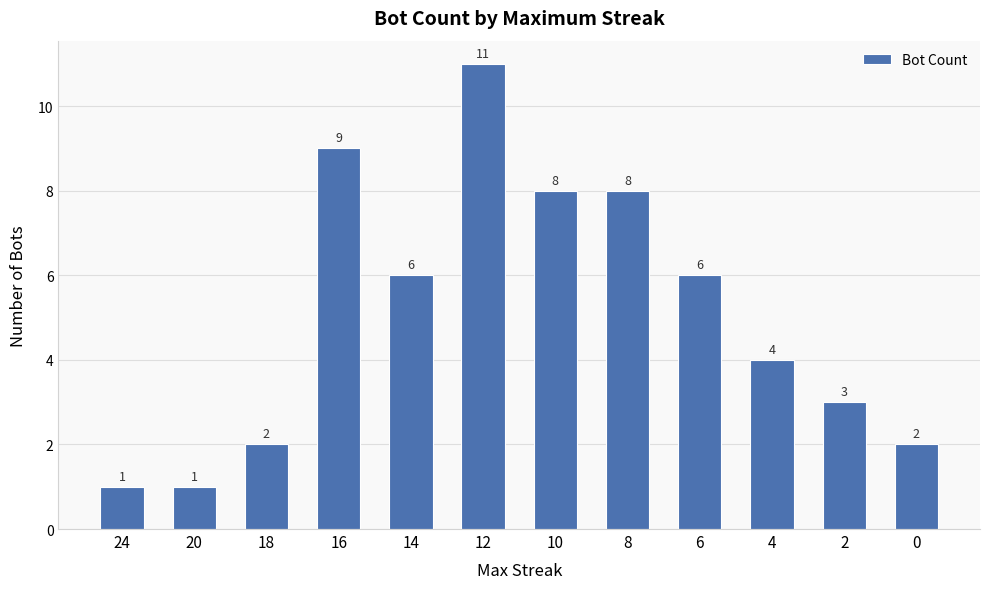

What is the value of the 2nd bar from the left?

1